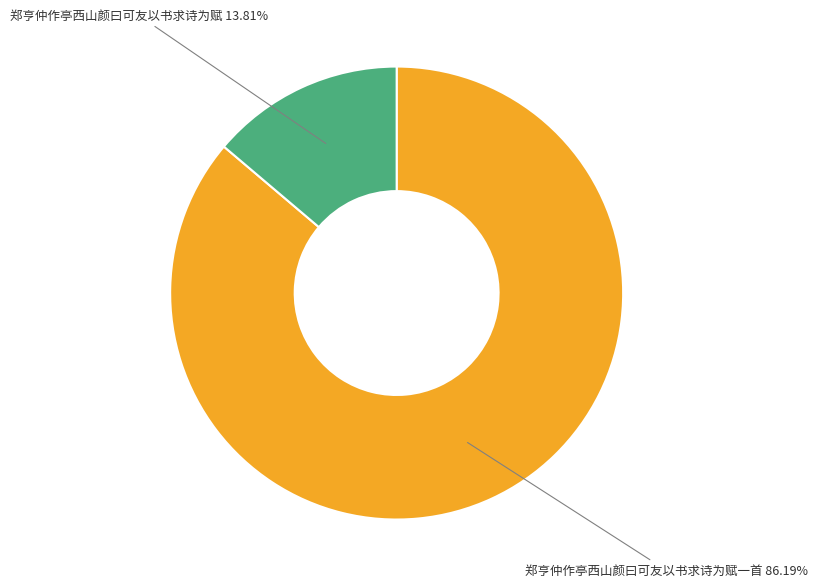

Count the number of slices in the pie.

2